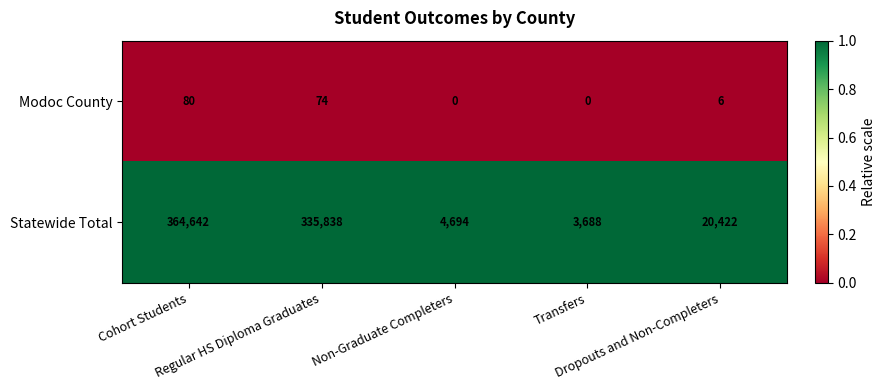

Which series has the widest spread of values?

Statewide Total